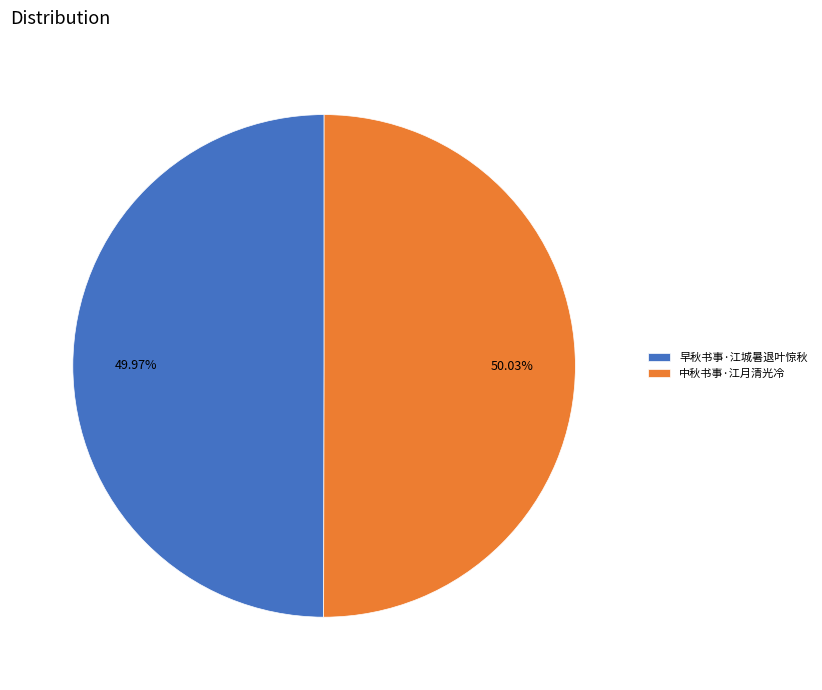

What percentage is the 早秋书事·江城暑退叶惊秋 slice, to the nearest percent?

50%